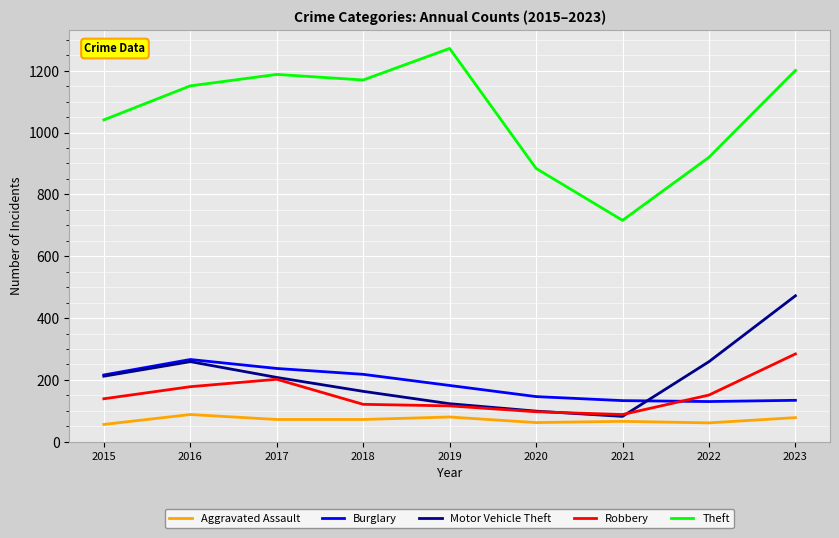

True or false: Aggravated Assault and Theft cross at least once.

False